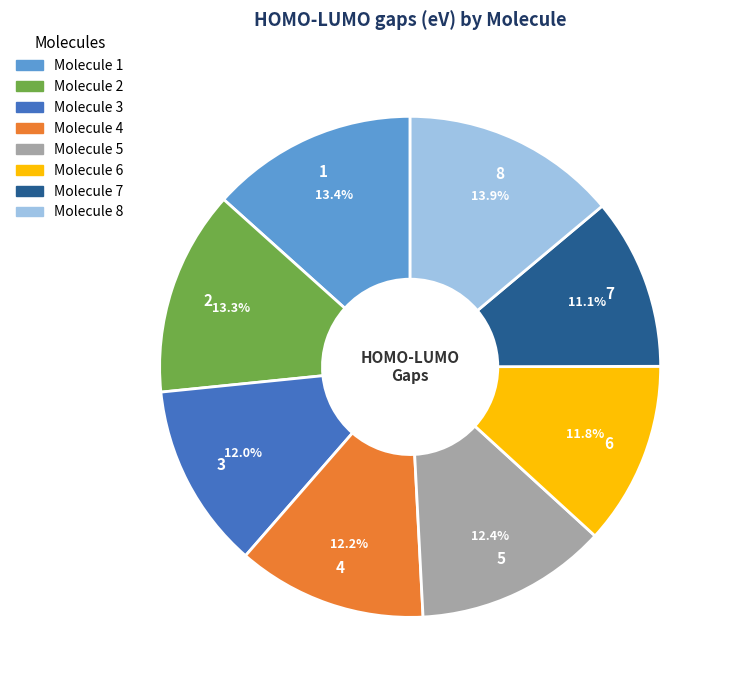

Is there any slice that represents more than half of the pie?

No